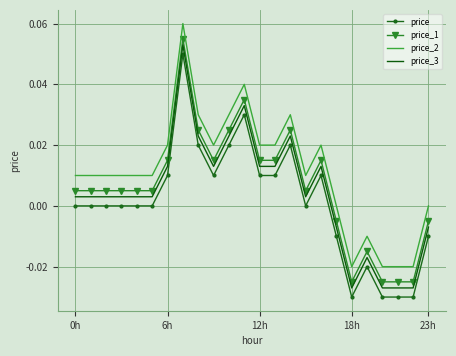

True or false: price_1 and price intersect in this chart.

False